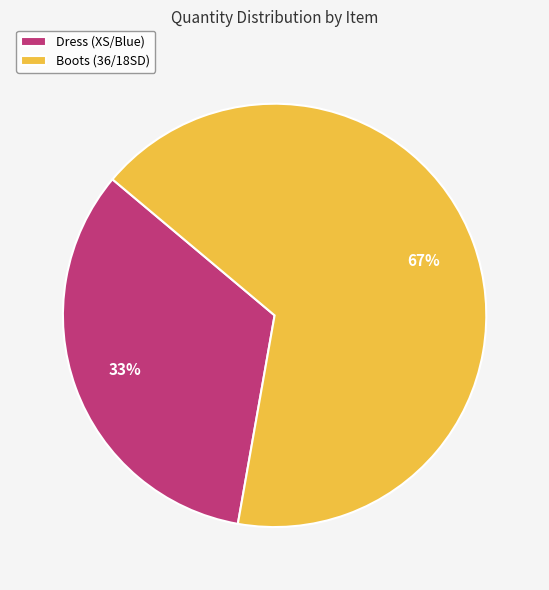

What is the majority slice?

Boots (36/18SD)